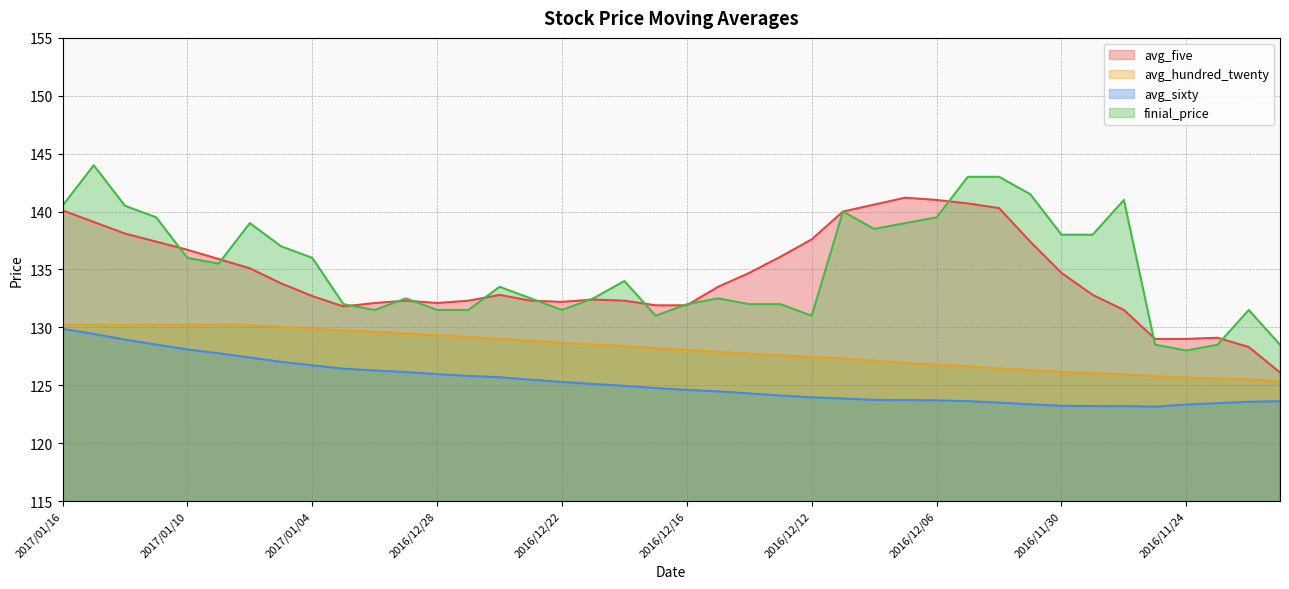

The value of avg_sixty at 2016/12/23 is 78.2. True or false?

False